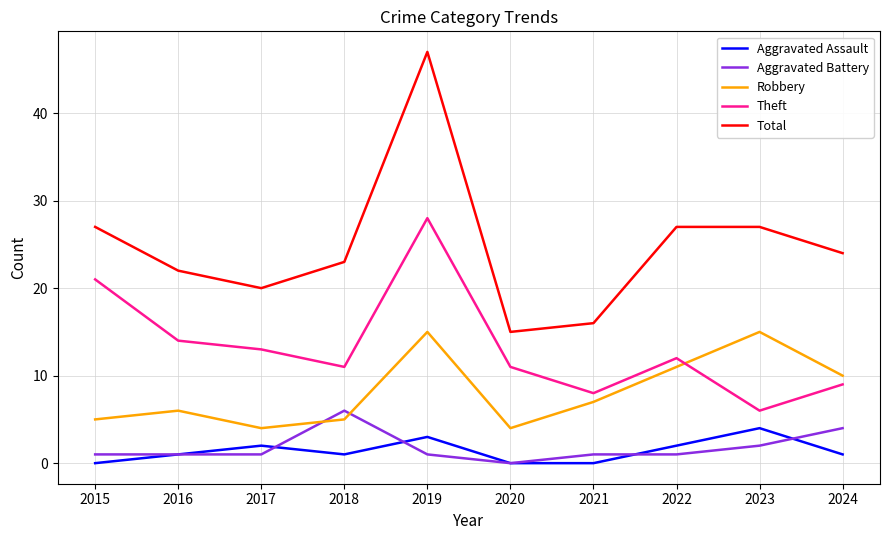

True or false: Total has a value of 7 at 2018.

False